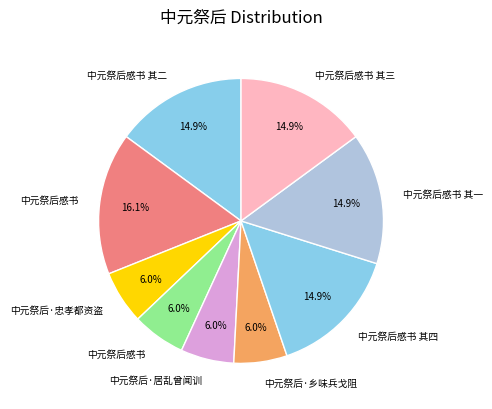

To the nearest percent, what is the average slice percentage?

11%